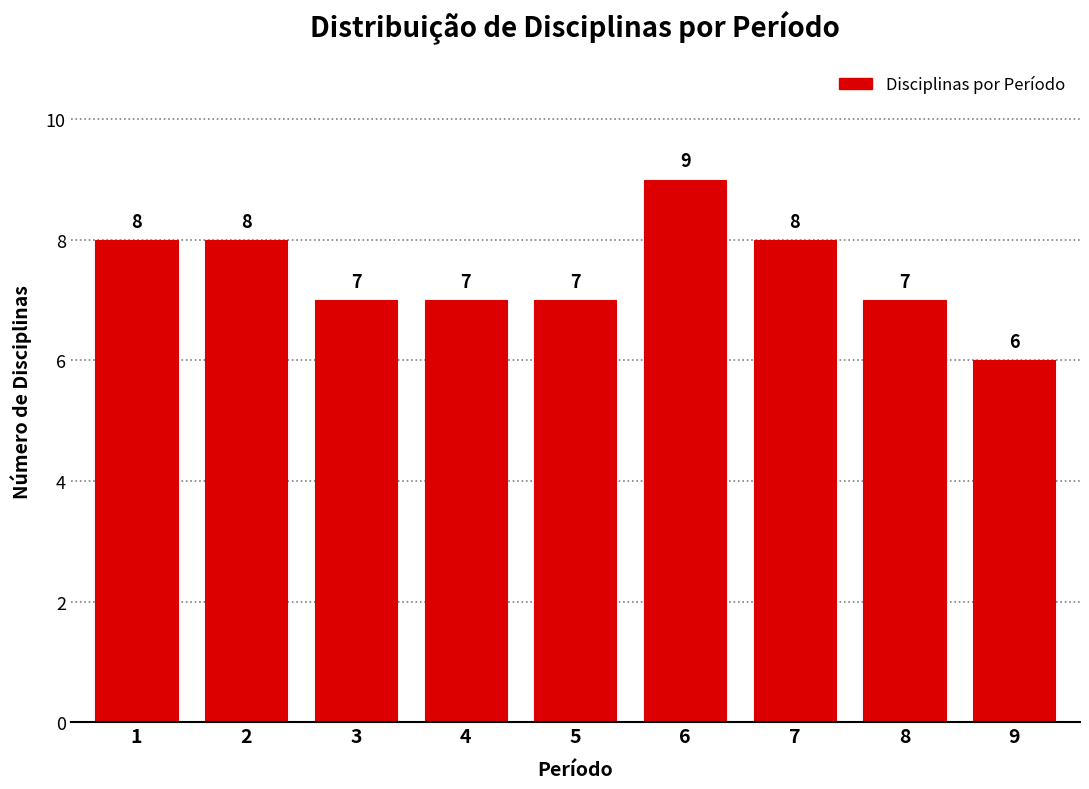

Reading right to left, transcribe all the data shown in this chart.

6	7	8	9	7	7	7	8	8